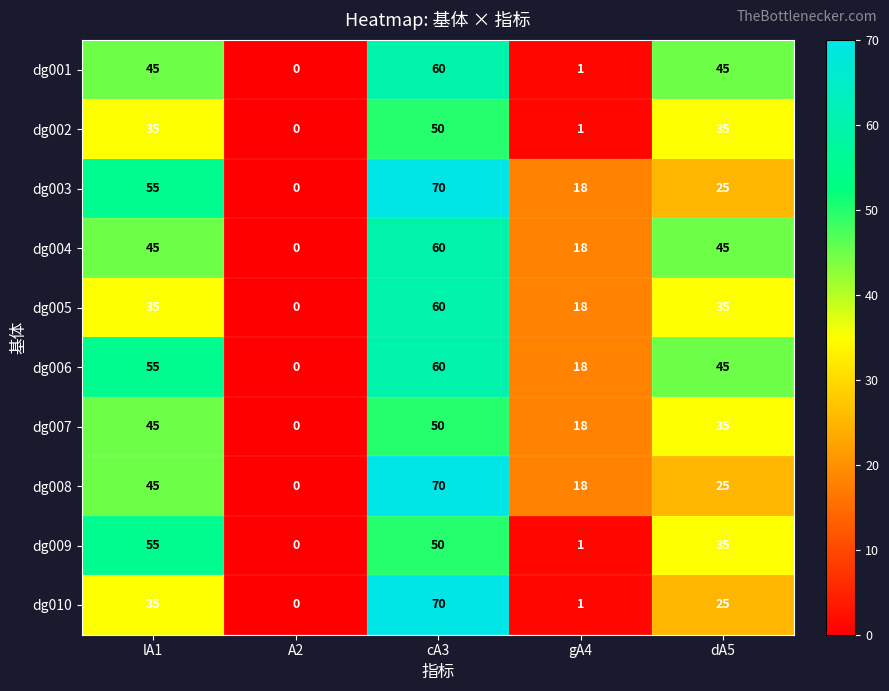

How many values in the dg005 series are below 35?

2